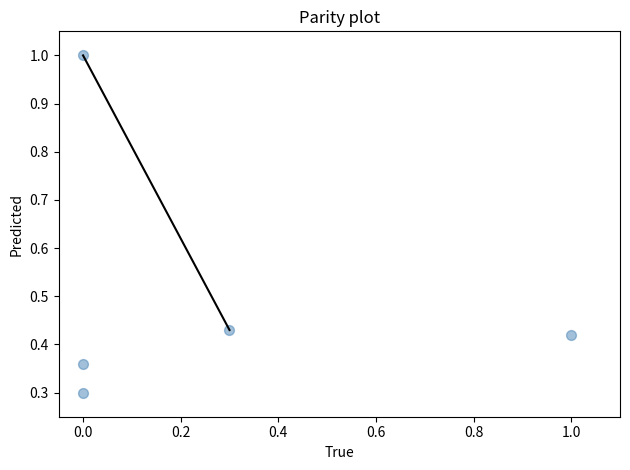

What is the range of Y values (max minus min)?

0.7